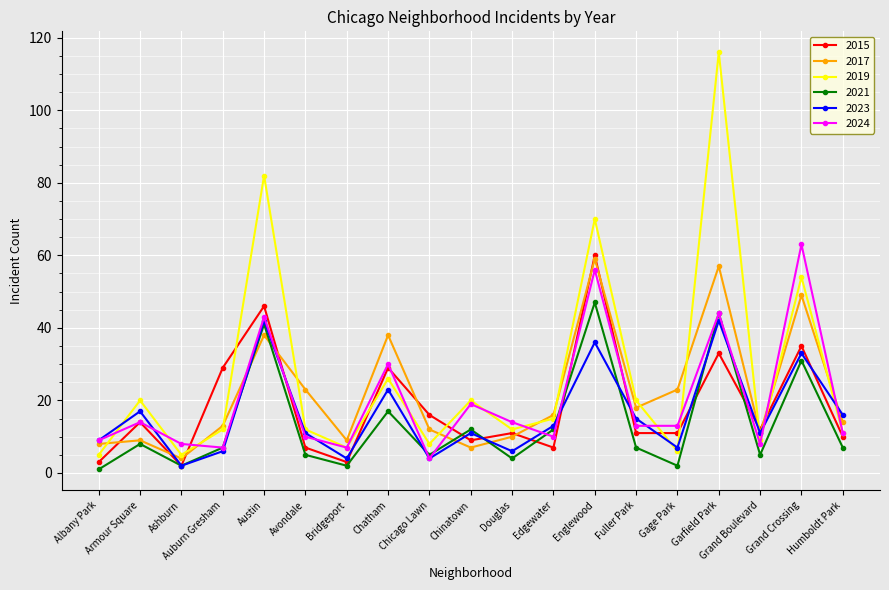

What is the sum of all 2019 values?

510